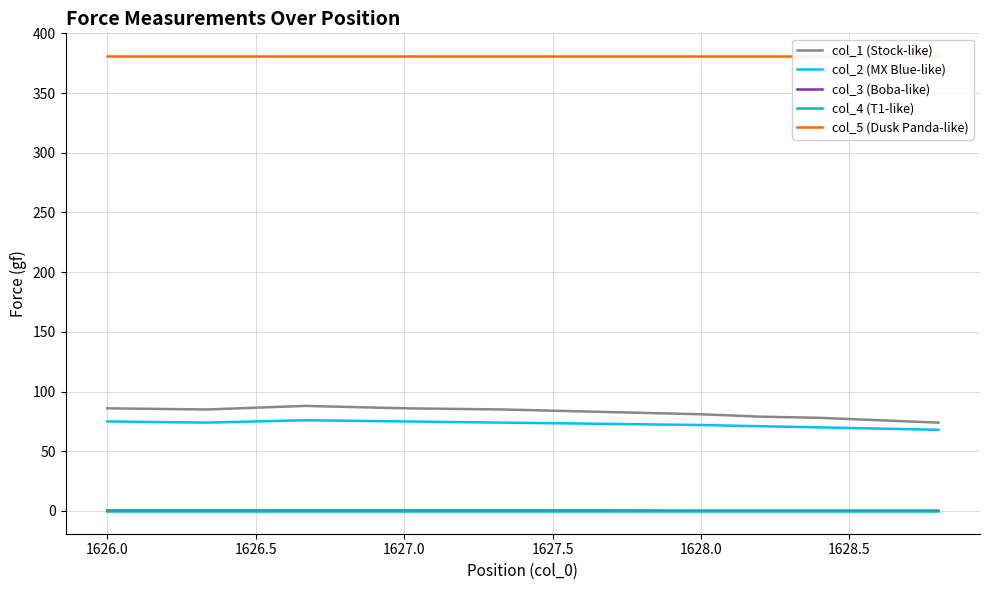

What is the minimum value for col_1 (Stock-like)?

74.0